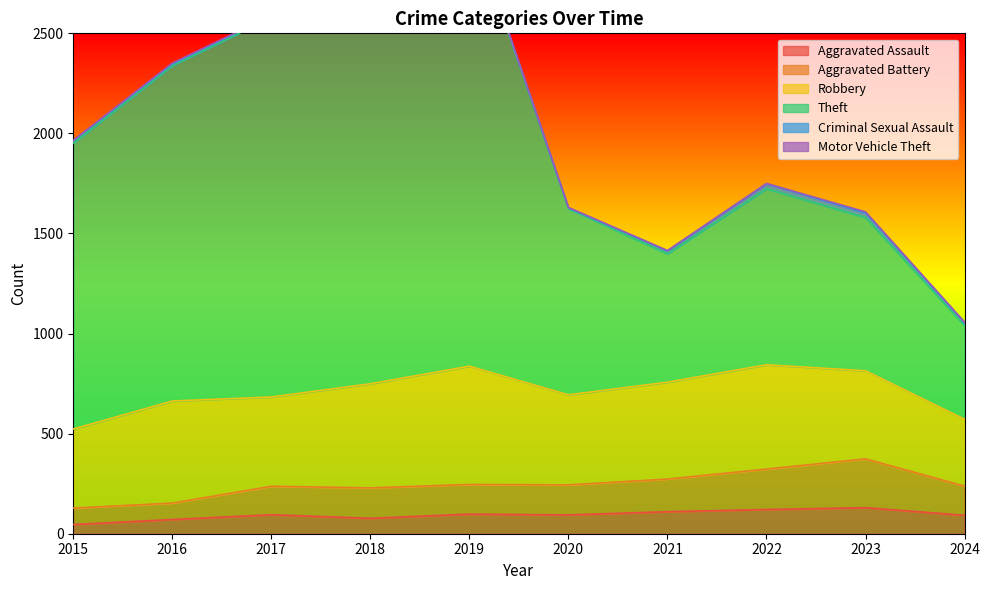

What is the total value across all series at 2018?

3397